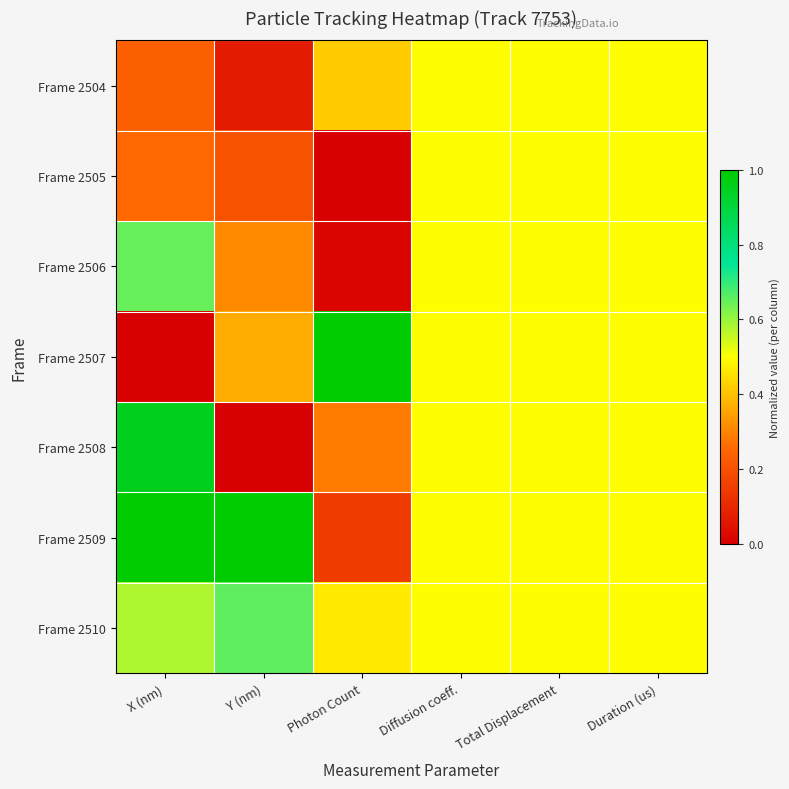

At Photon Count, list the series in order from smallest to largest.

Frame 2505, Frame 2506, Frame 2509, Frame 2508, Frame 2504, Frame 2510, Frame 2507